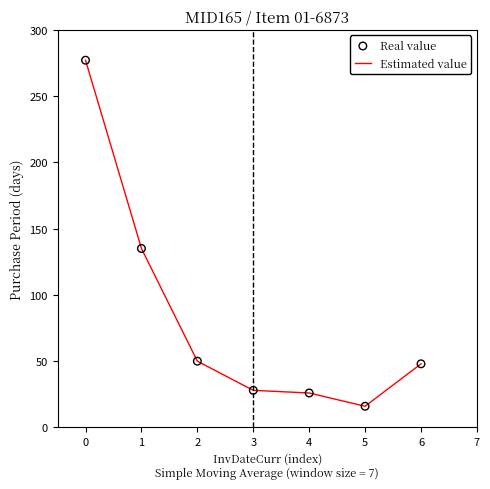

What is the maximum value shown in the chart?

277